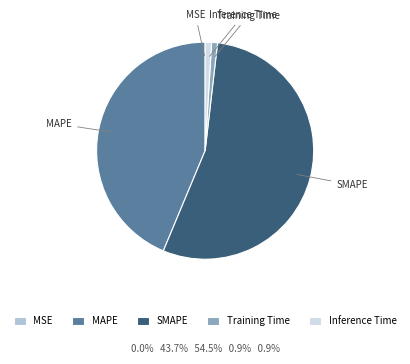

Combined, do Training Time and Inference Time account for over 50%?

No